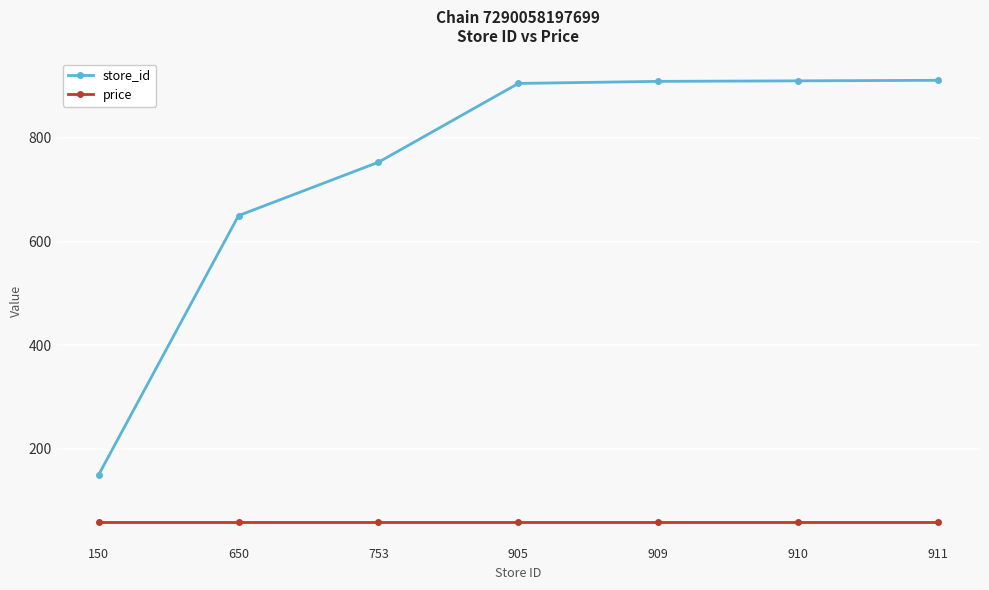

True or false: store_id has more than 2 points higher than both neighbors.

False